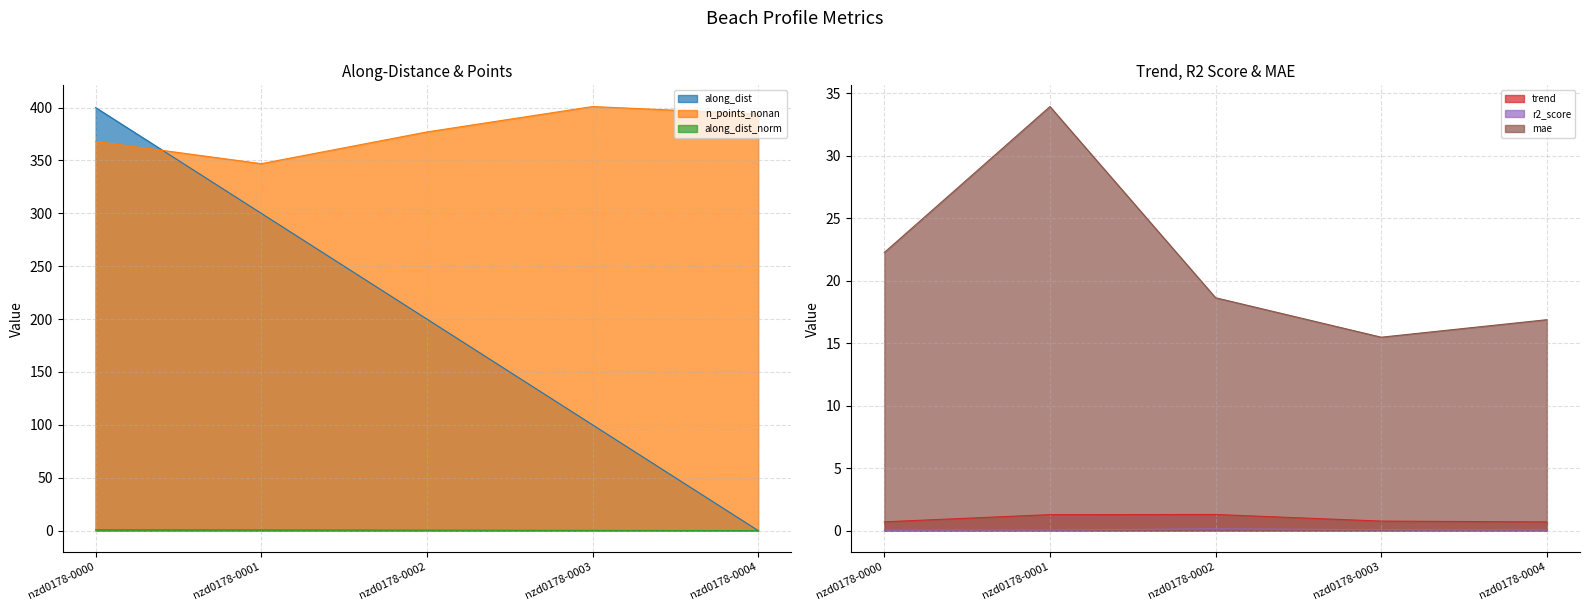

What is the sum of all along_dist values?

1000.0